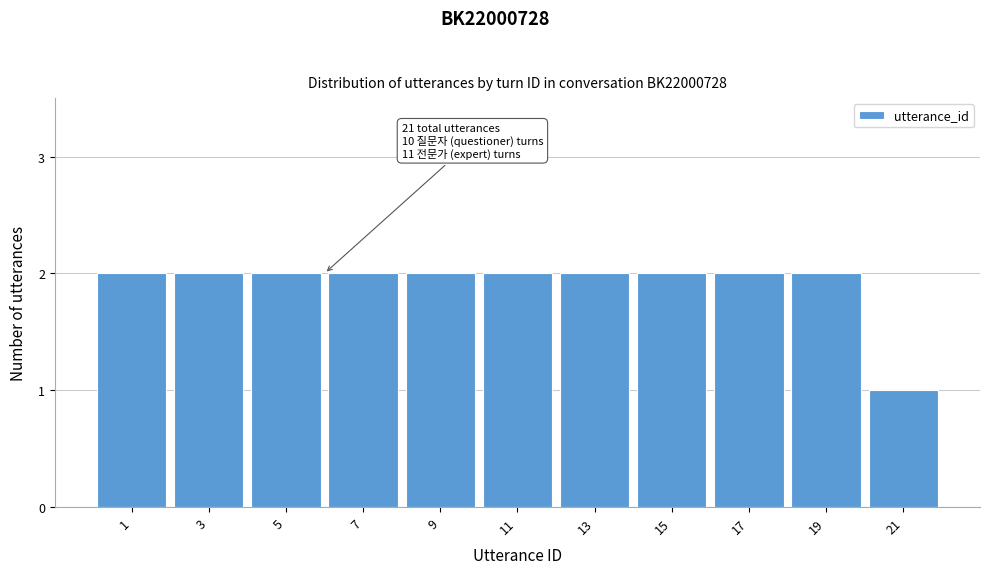

Reading left to right, list all the values displayed in this chart.

1=2	3=2	5=2	7=2	9=2	11=2	13=2	15=2	17=2	19=2	21=1